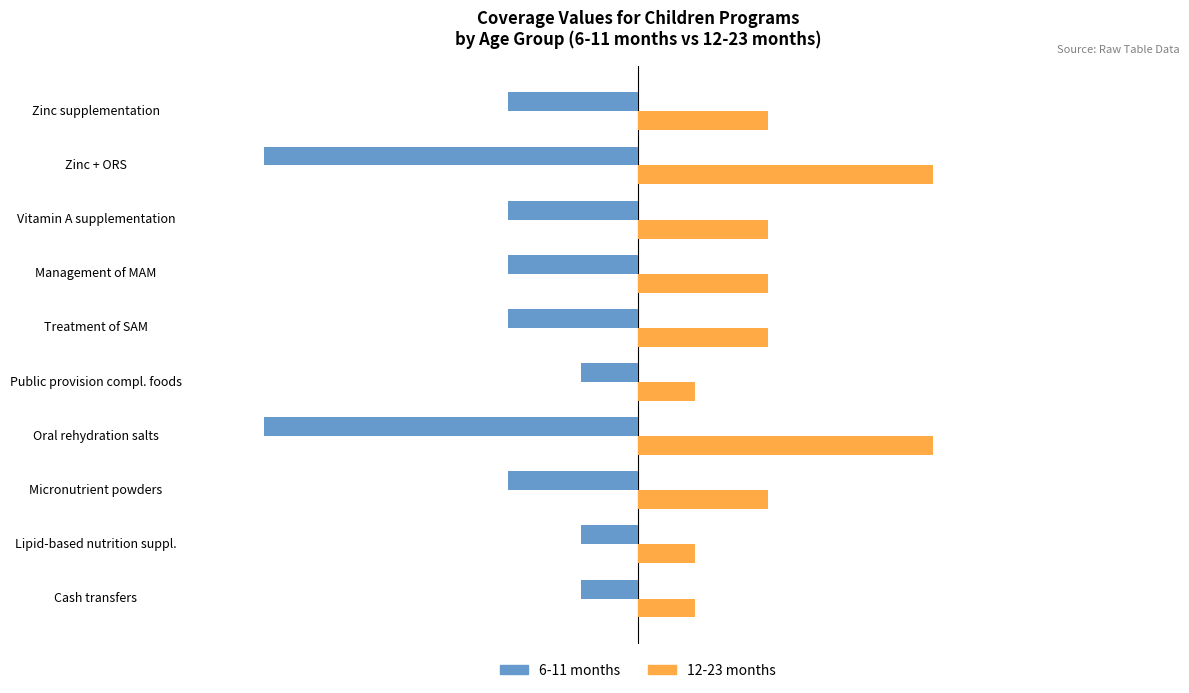

List the series in order of their peak value, highest first.

12-23 months, 6-11 months